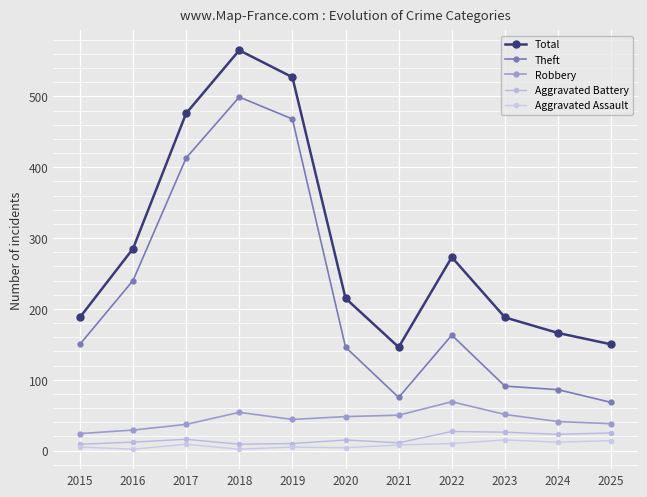

Between 2016 and 2017, which is larger?

2017